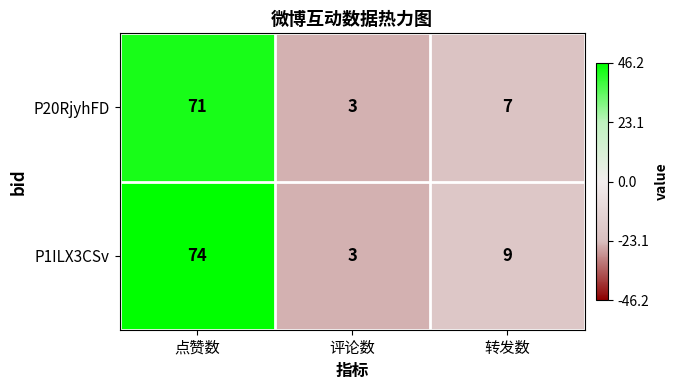

True or false: P20RjyhFD has a value of 45 at 点赞数.

False